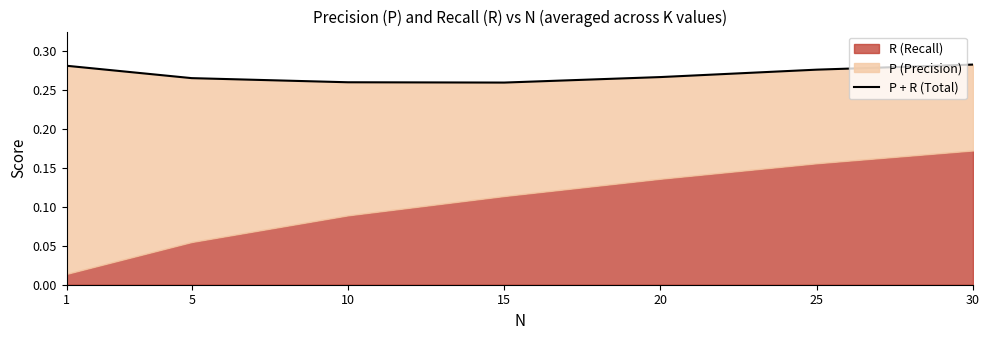

What is the value of the 5th point from the left?

0.3